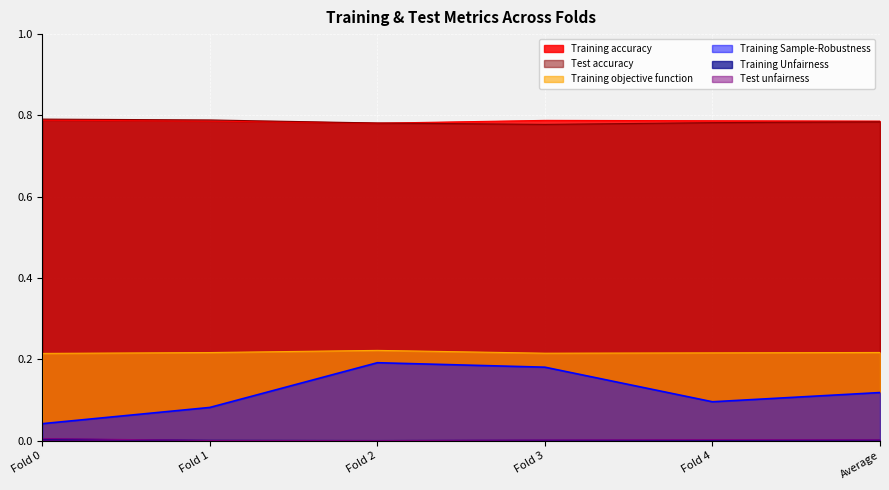

Which series changed the most between Fold 0 and Fold 2?

Training Sample-Robustness